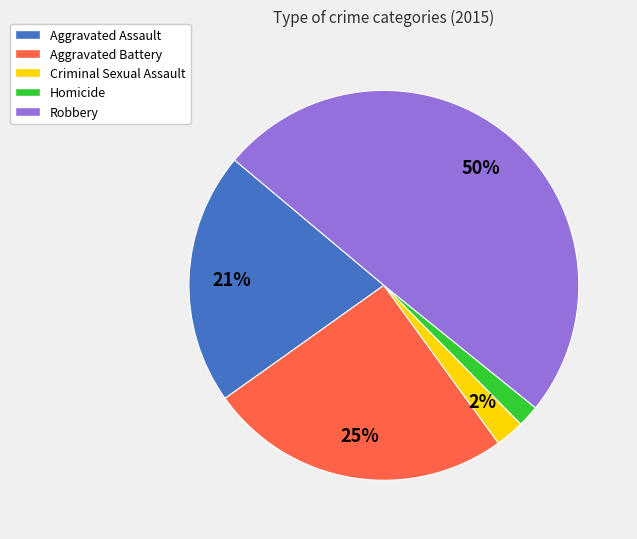

Do Robbery and Aggravated Battery together represent more than half of the pie?

Yes